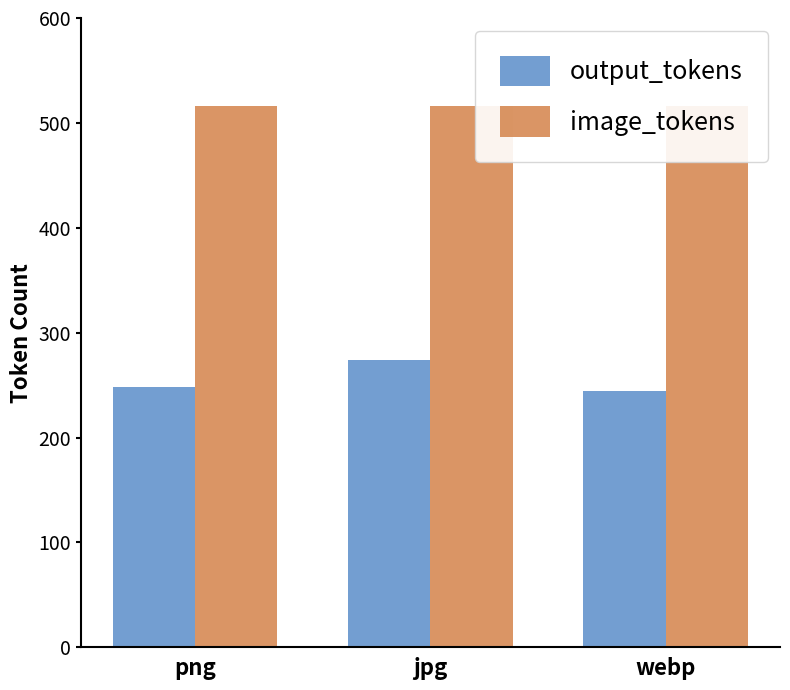

How many bars are there in total?

6